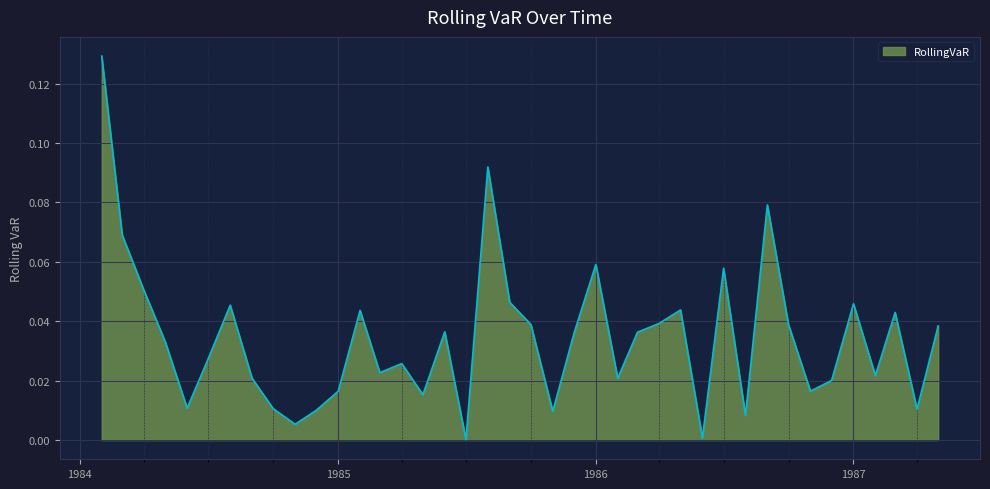

How many lines are shown in the chart?

1